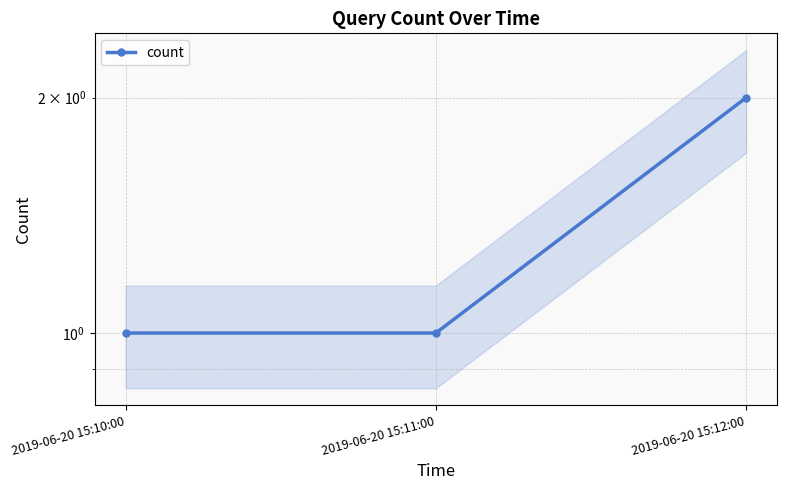

Which has a higher value, 2019-06-20 15:12:00 or 2019-06-20 15:10:00?

2019-06-20 15:12:00